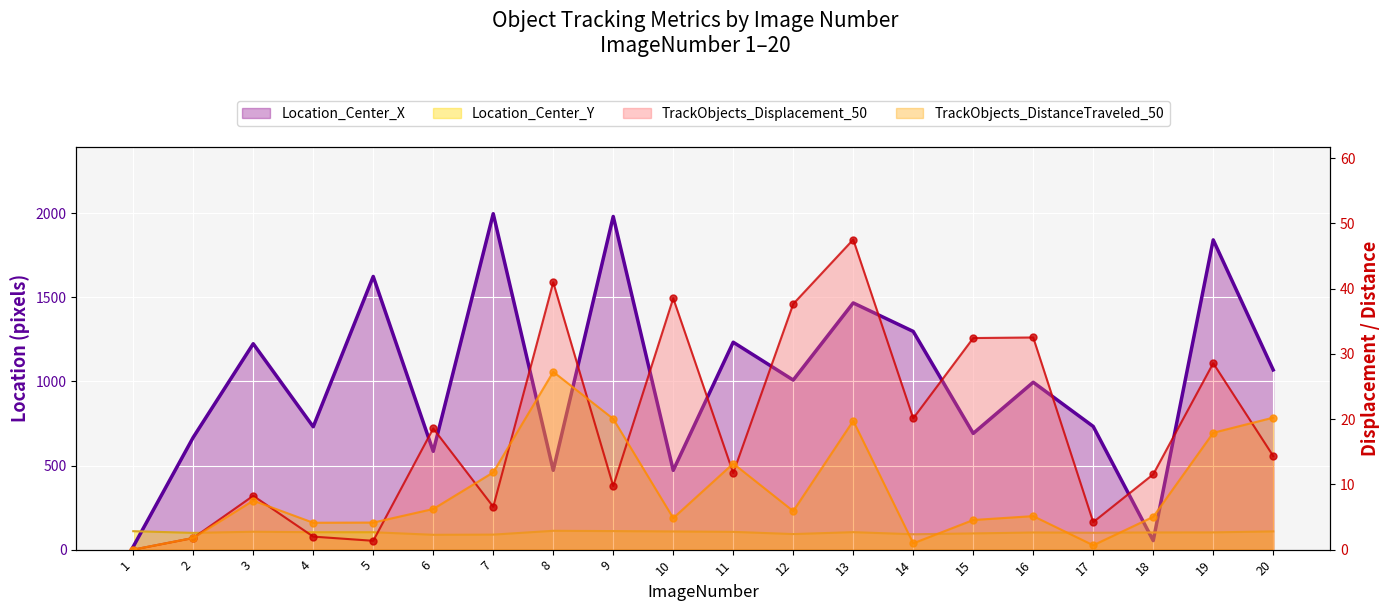

Between 10 and 15, which is larger?

15